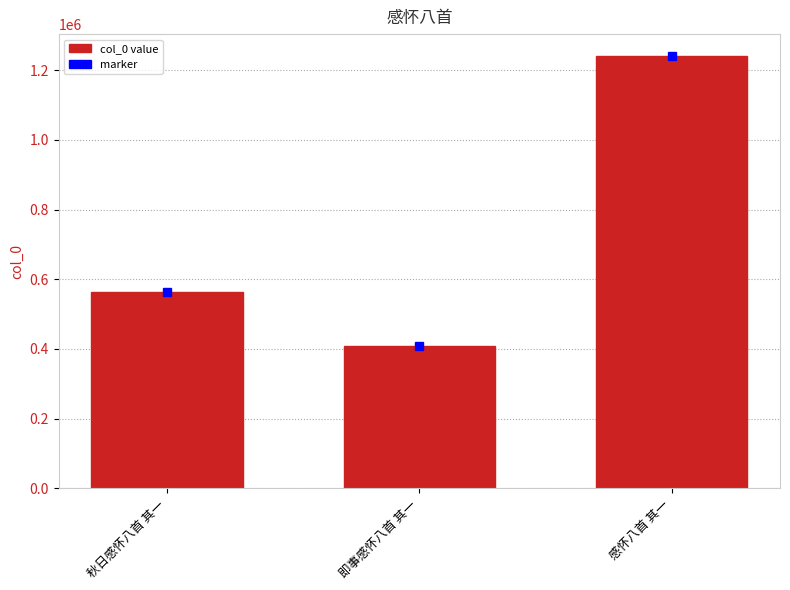

Between 即事感怀八首 其一 and 秋日感怀八首 其一, which is larger?

秋日感怀八首 其一